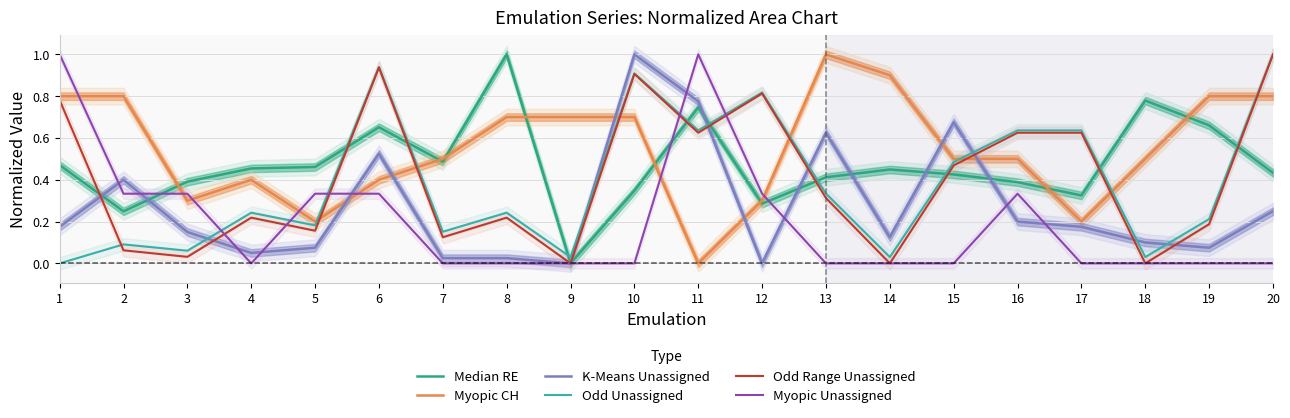

Which series has the largest range (max minus min)?

Median RE